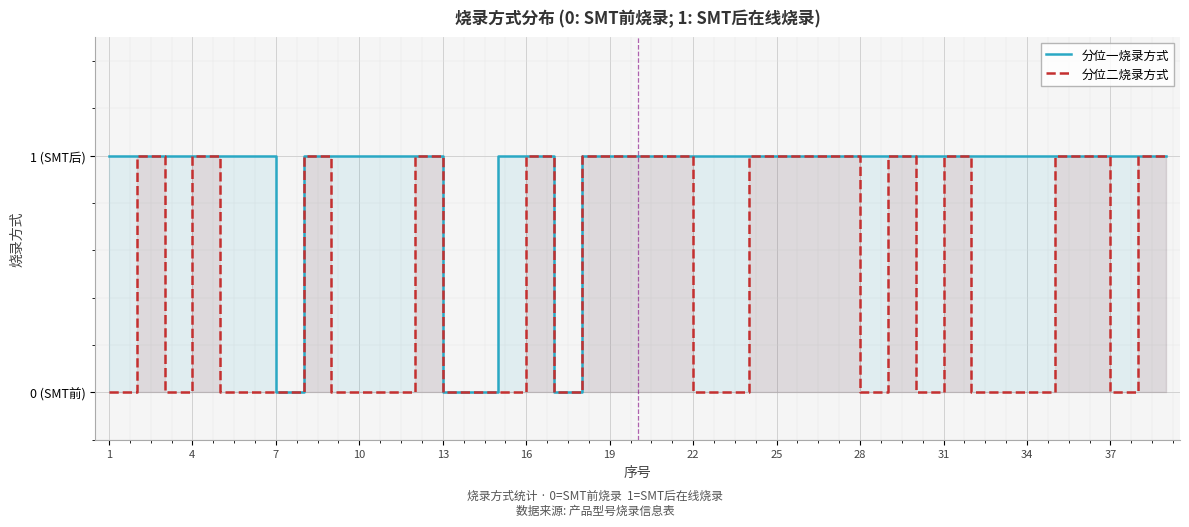

True or false: 分位二烧录方式 and 分位一烧录方式 cross at least once.

False